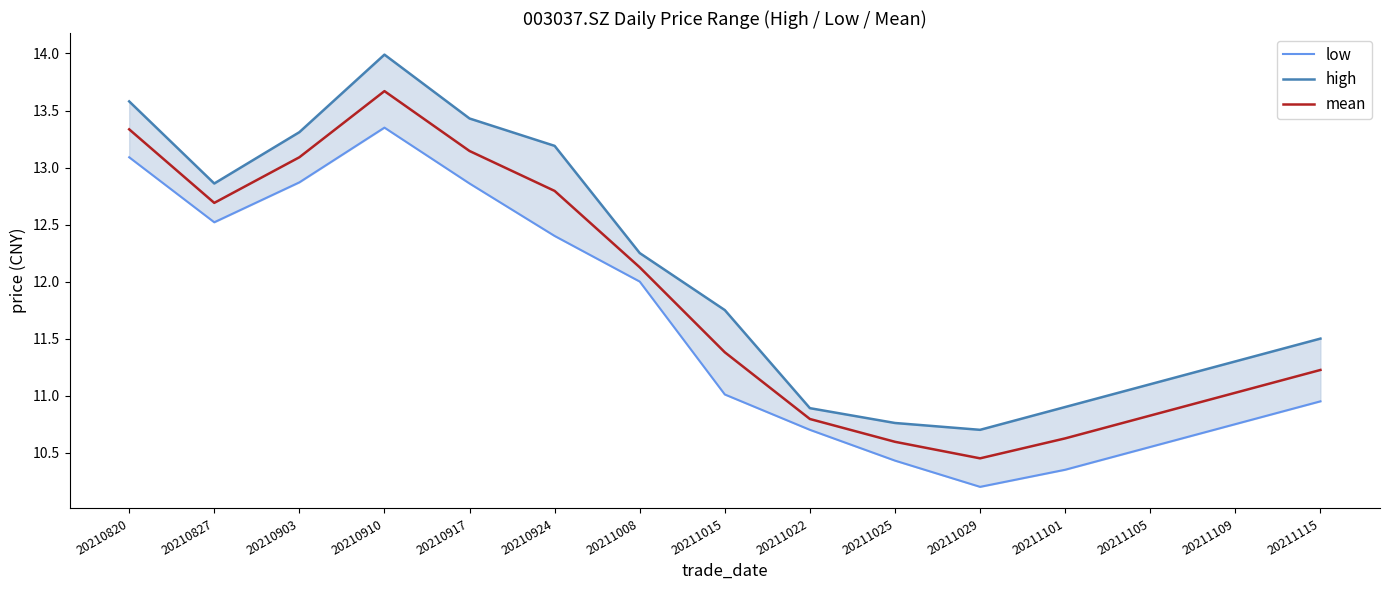

What is the difference between the highest and lowest values at 20211105?

0.5